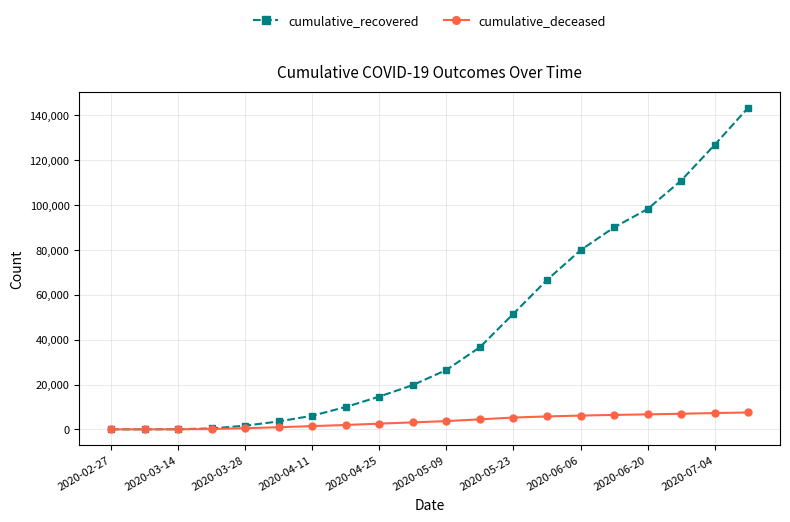

Rank the series by their maximum value, from highest to lowest.

cumulative_recovered, cumulative_deceased